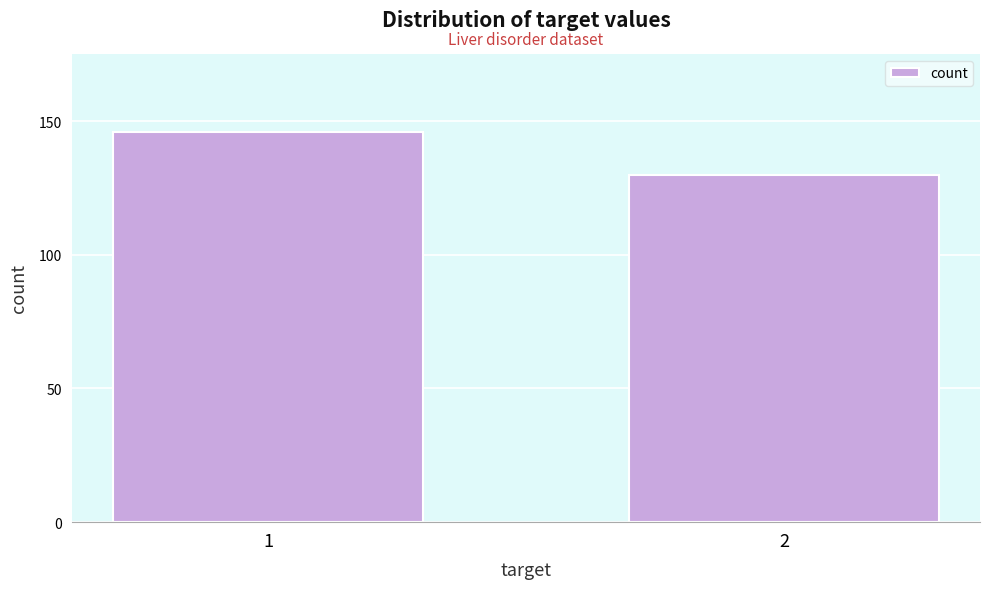

Reading left to right, what are all the values shown in this chart?

146	130